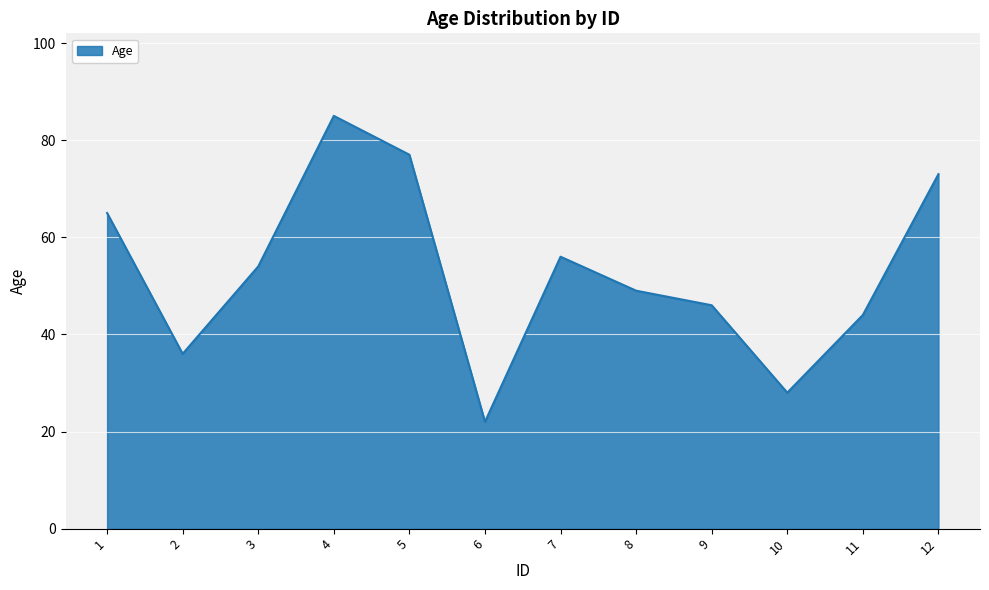

Approximately how many times larger is the value at 3 compared to 2?

1.5